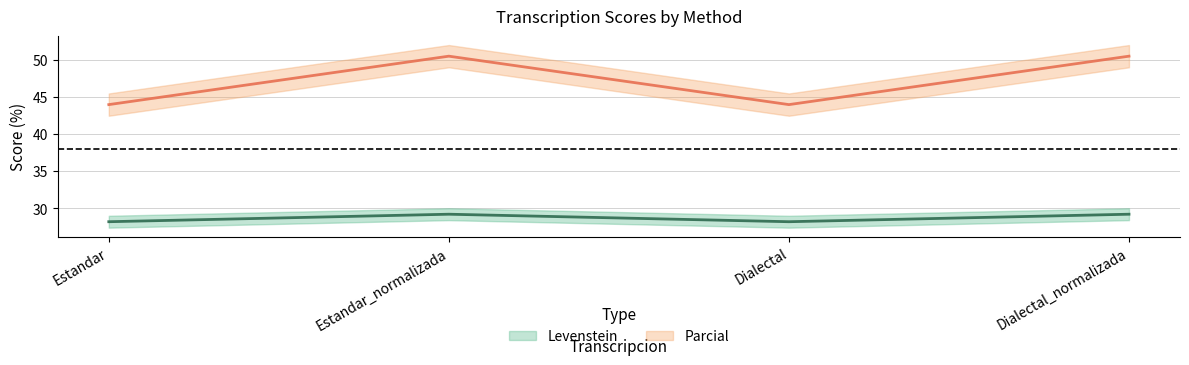

Is the value of Parcial at Dialectal greater than the value of Levenstein at Dialectal_normalizada?

Yes